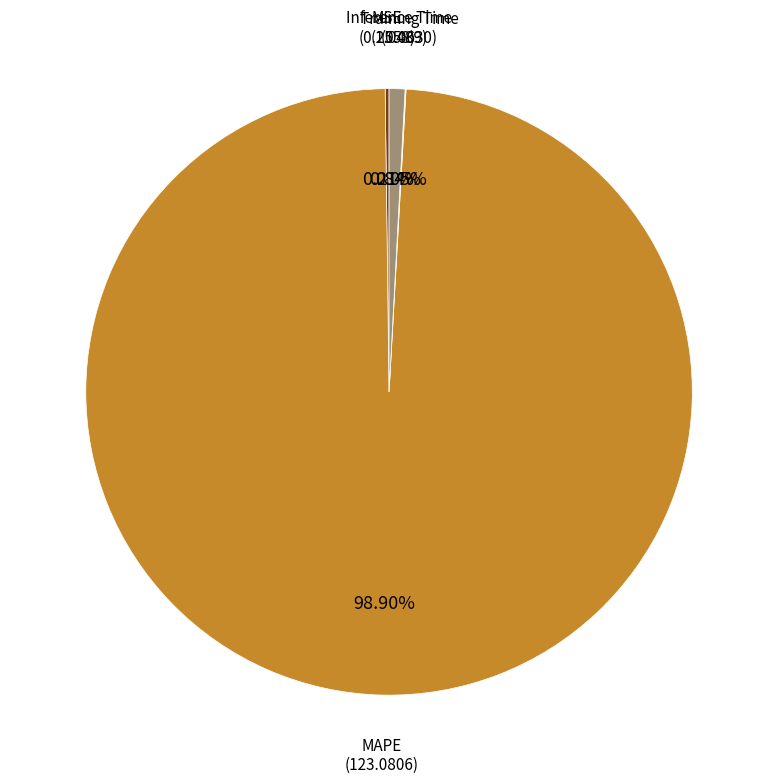

Does any single category account for the majority?

Yes